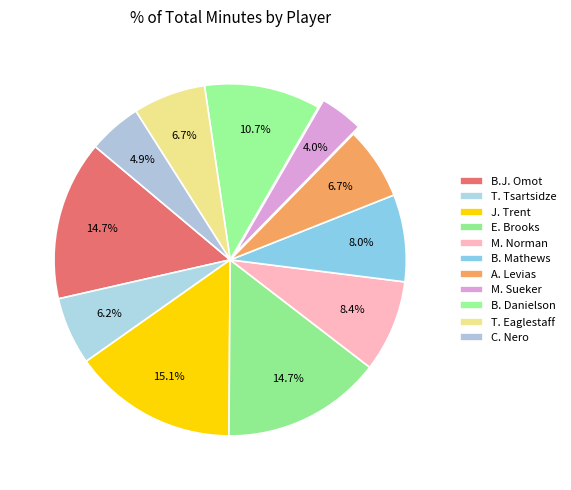

How many segments does this pie chart have?

11